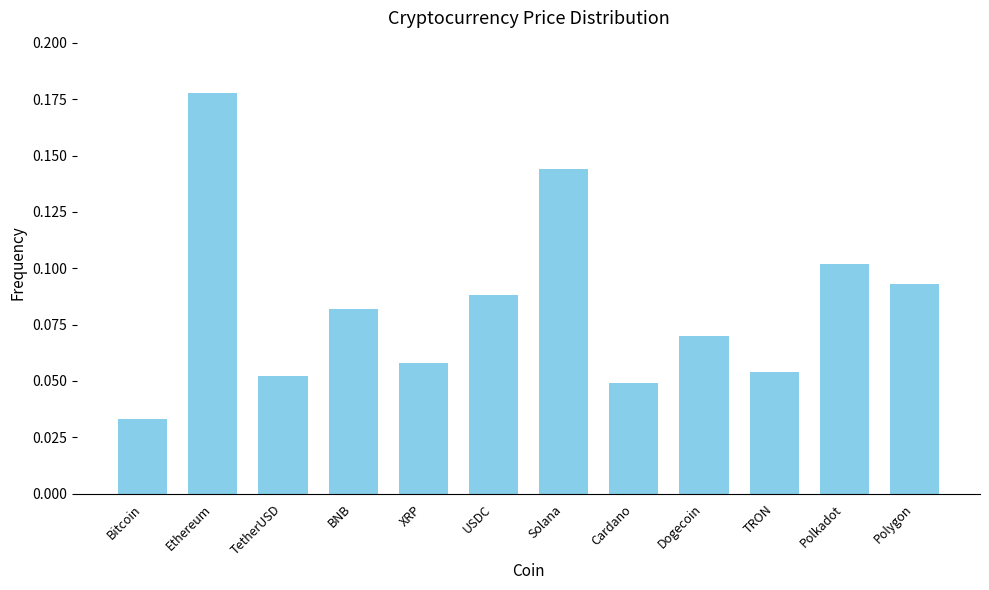

Which label corresponds to the largest value in the chart?

Ethereum